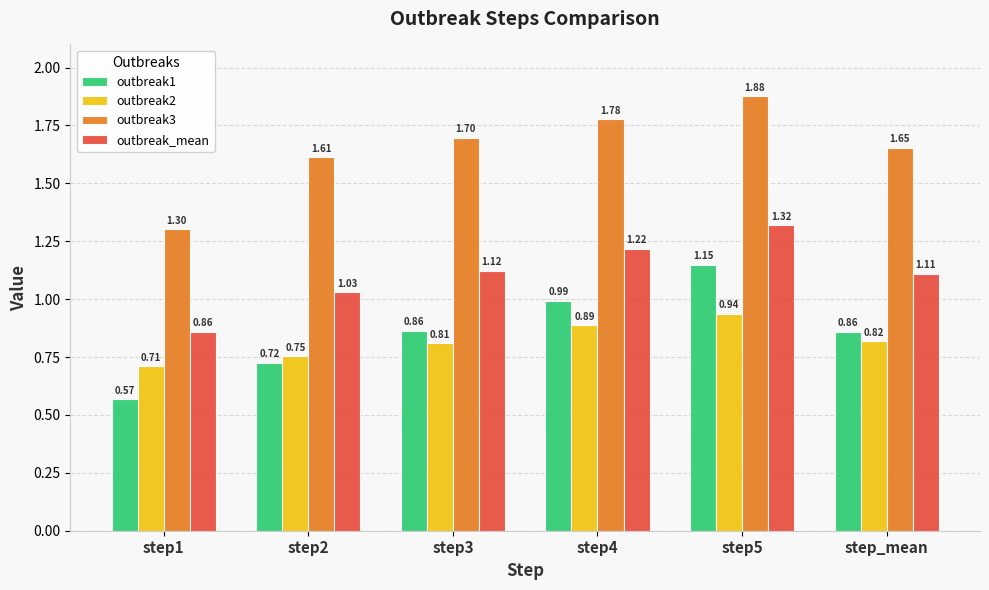

What is the difference between the second highest and minimum values in the outbreak_mean series?

0.4